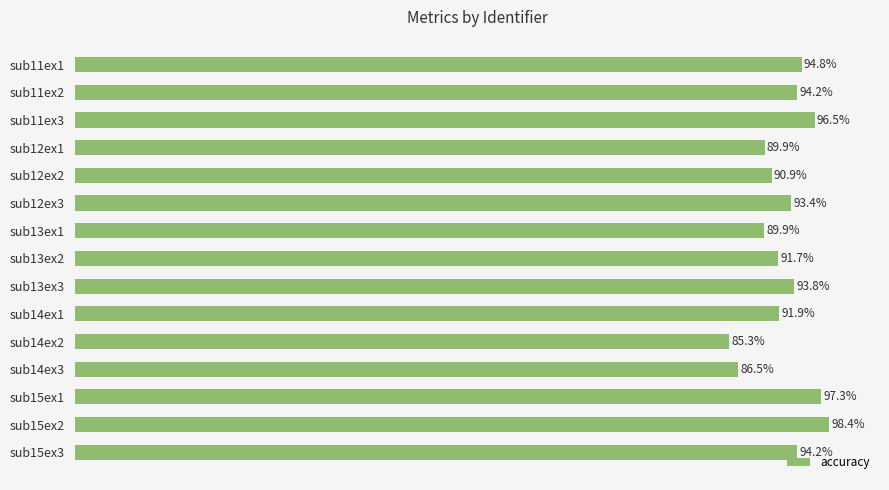

Which category has the highest value across all series?

sub15ex2